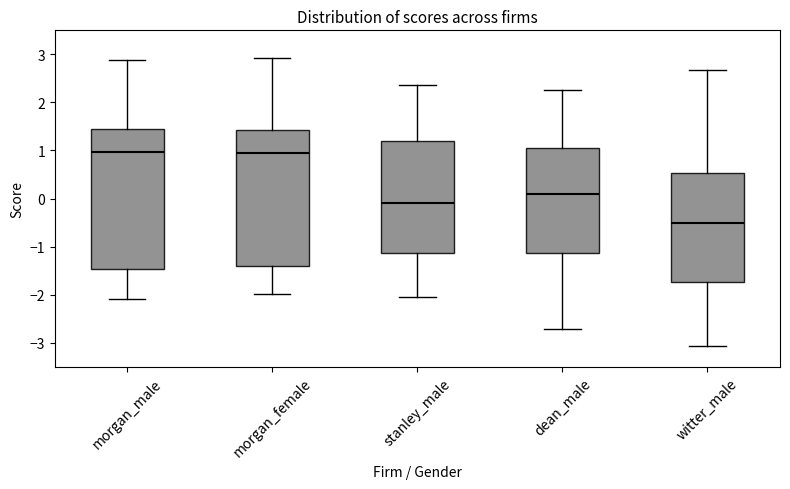

Reading left to right, transcribe this box plot: for each box, give where its median line is, the range the box spans, and where its two whiskers end, as read against the y-axis. The values are not printed on the chart, so give them approximately, as read against the axis.

morgan_male: median 1.0, box -1.5 to 1.5, whiskers -2.1 to 2.9
morgan_female: median 1.0, box -1.4 to 1.4, whiskers -2.0 to 2.9
stanley_male: median -0.1, box -1.1 to 1.2, whiskers -2.0 to 2.4
dean_male: median 0.1, box -1.1 to 1.1, whiskers -2.7 to 2.3
witter_male: median -0.5, box -1.7 to 0.5, whiskers -3.1 to 2.7